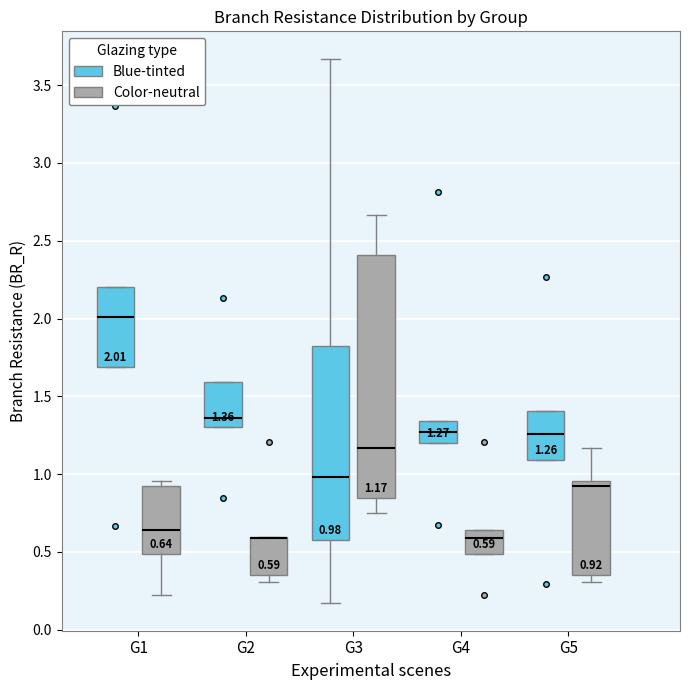

Comparing the boxes themselves (not the whiskers), which one is the tallest?

G3 (Color-neutral)